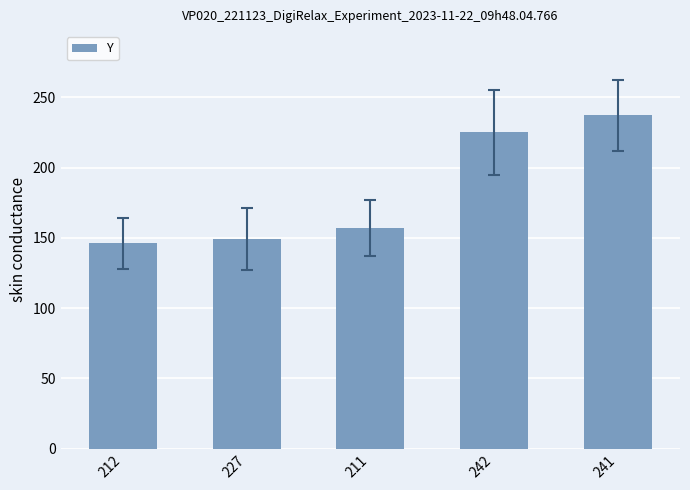

Approximately how many times larger is the value at 242 compared to 211?

1.4